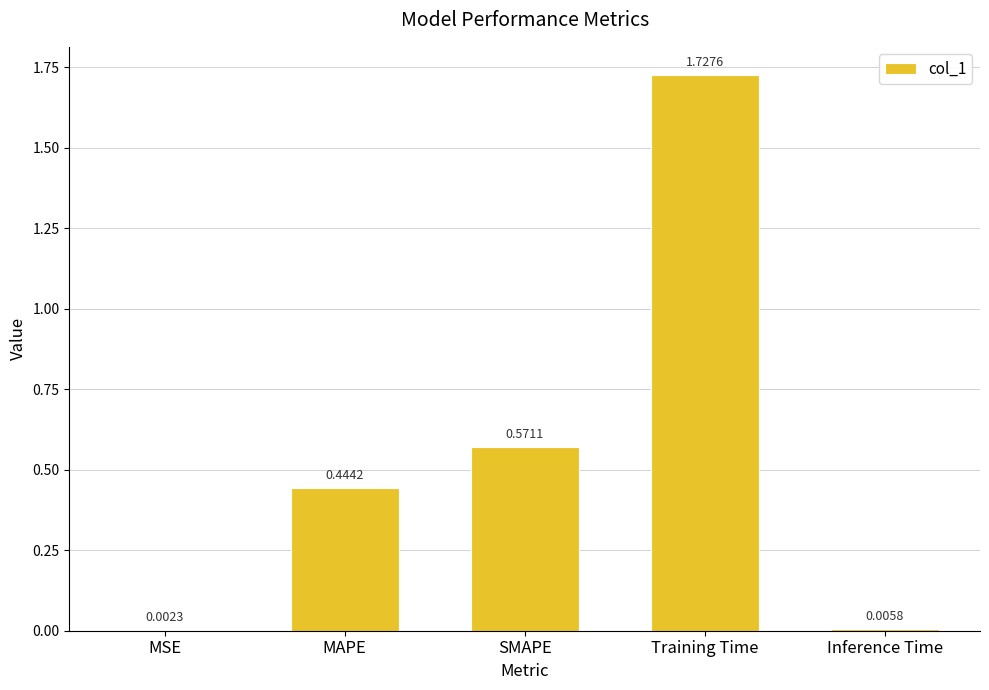

What is the sum of all values?

2.8